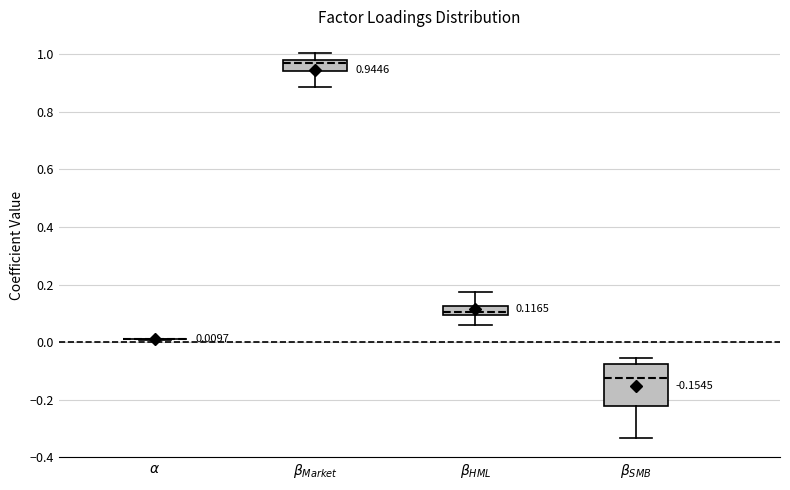

Which box is the tallest, from its lower edge to its upper edge?

$\beta_{SMB}$